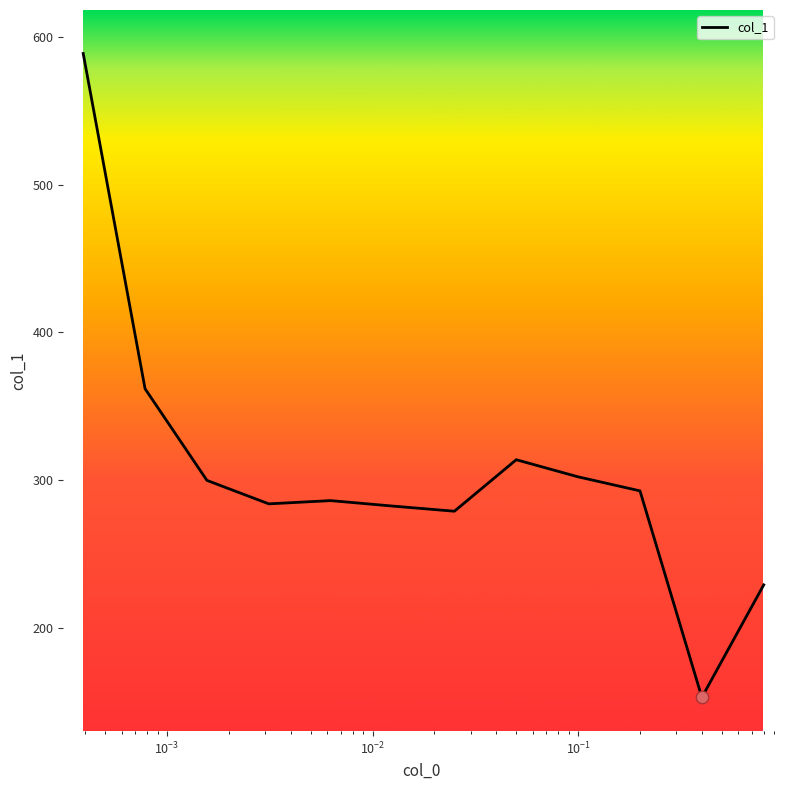

What is the smallest value displayed?

152.7